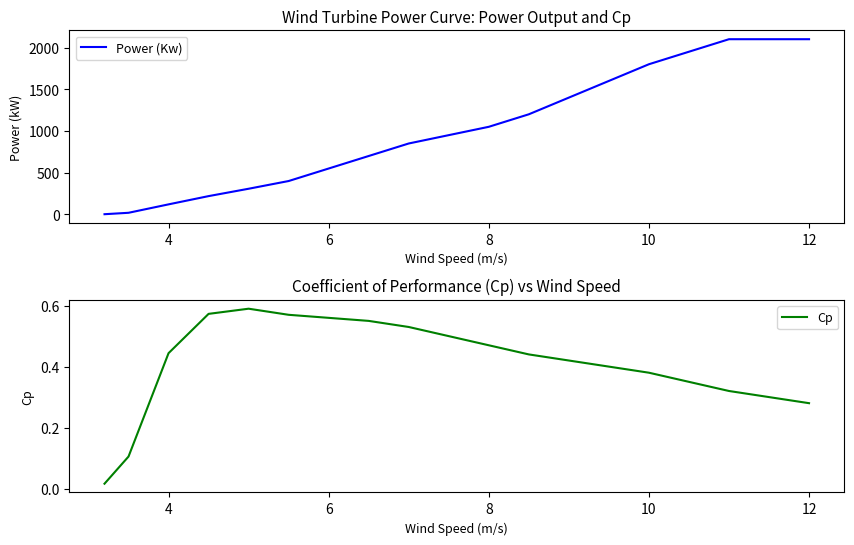

Count the number of categories in the chart.

19